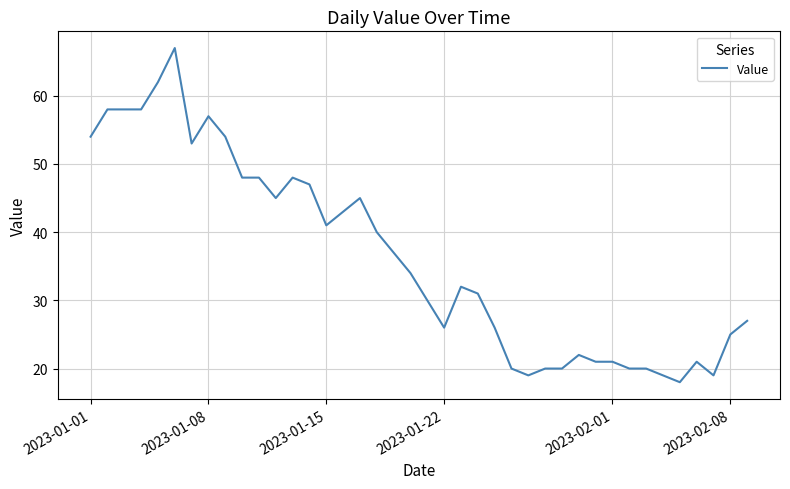

What is the difference between the maximum and minimum values?

49